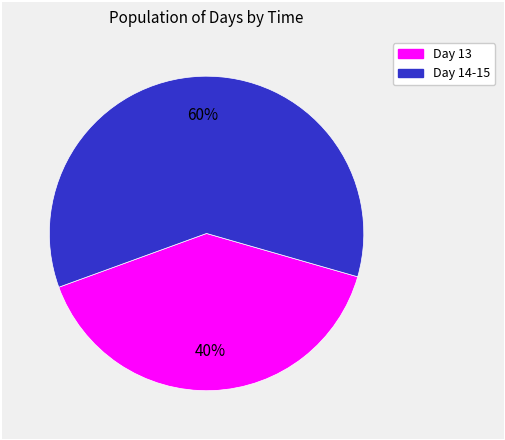

Is there any slice that represents more than half of the pie?

Yes